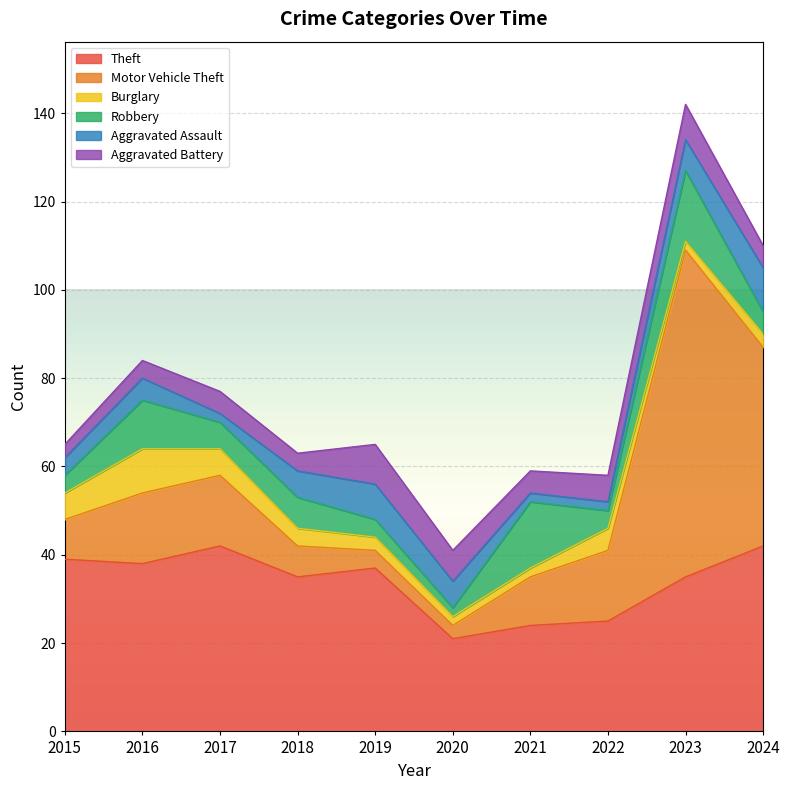

Reading left to right, list all the values displayed in this chart.

Theft: 39	38	42	35	37	21	24	25	35	42
Motor Vehicle Theft: 9	16	16	7	4	3	11	16	74	45
Burglary: 6	10	6	4	3	2	2	5	2	3
Robbery: 4	11	6	7	4	2	15	4	16	5
Aggravated Assault: 4	5	2	6	8	6	2	2	7	10
Aggravated Battery: 3	4	5	4	9	7	5	6	8	5